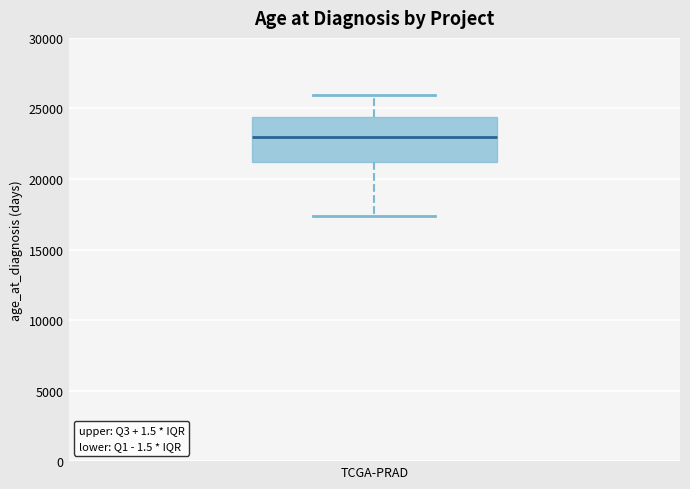

Read this box plot against the y-axis: the position of the median line, the range covered by the box, and the ends of both whiskers. The values are not printed on the chart, so give them approximately, as read against the axis.

median 23000, box 21000 to 24500, whiskers 17500 to 26000